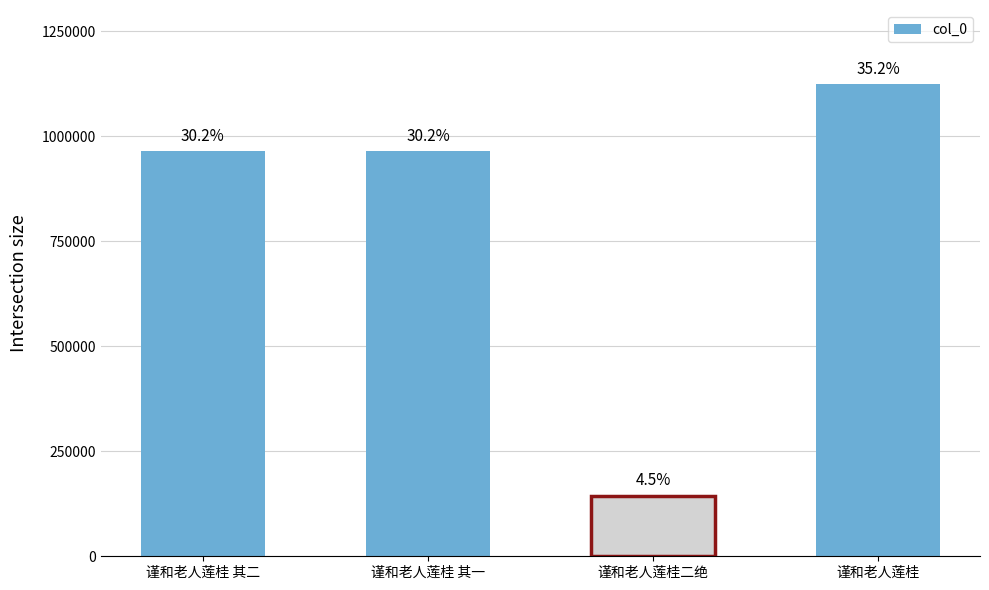

What is the minimum value shown in the chart?

144374